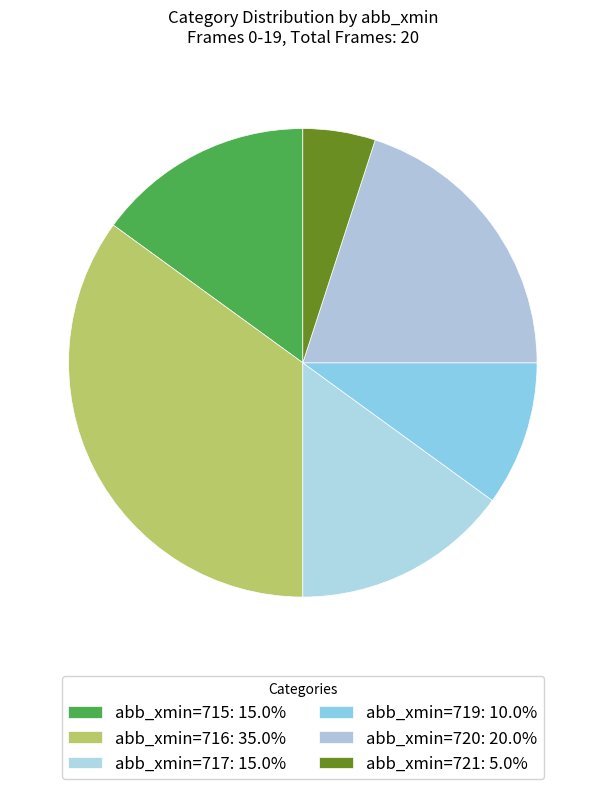

How many slices are in this pie chart?

6